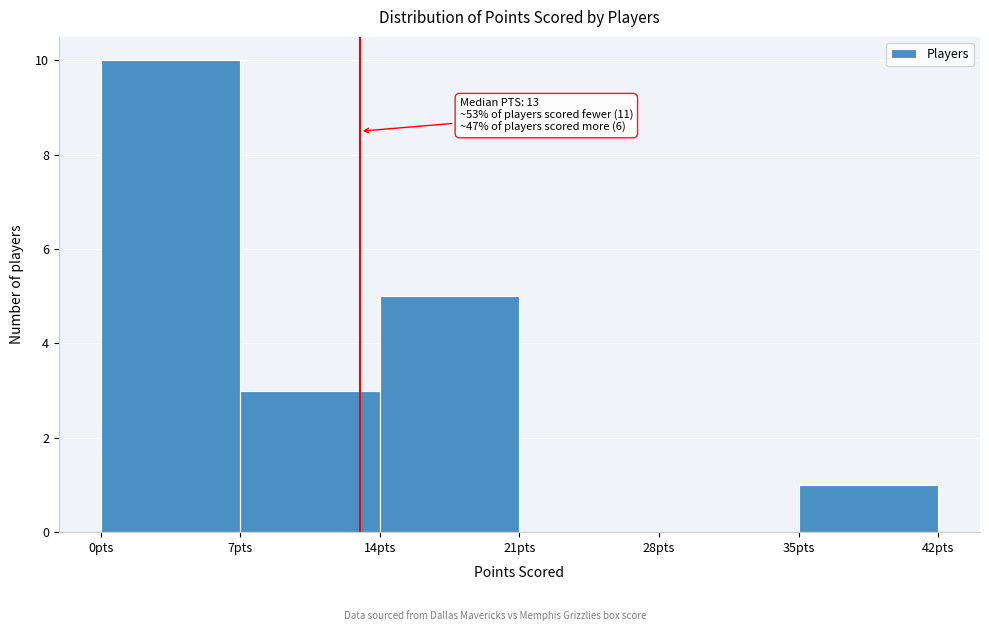

Over which range of the x-axis is the bar tallest?

0 to 7